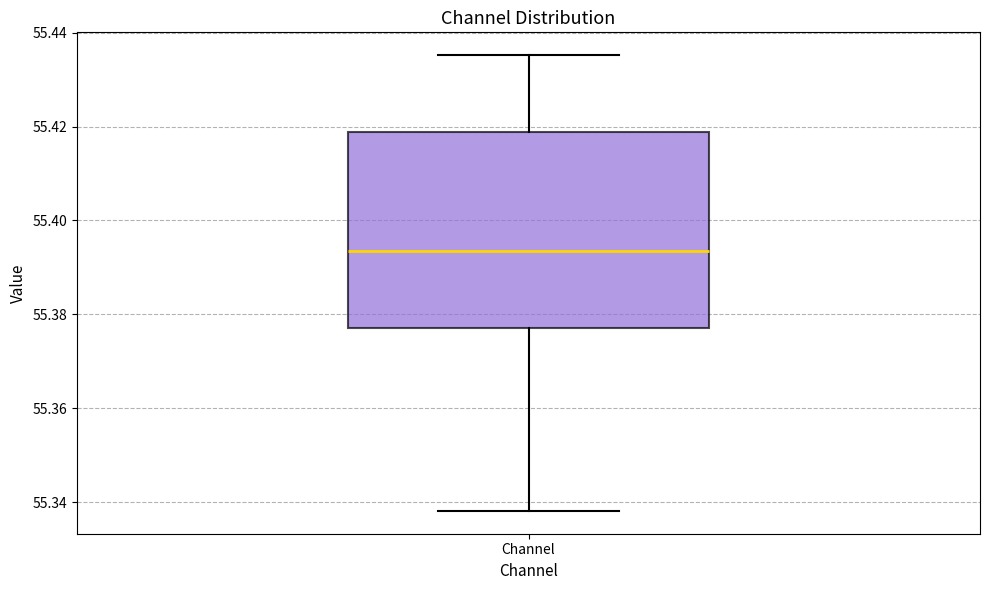

Read this box plot against the y-axis: the position of the median line, the range covered by the box, and the ends of both whiskers. The values are not printed on the chart, so give them approximately, as read against the axis.

median 55.394, box 55.378 to 55.418, whiskers 55.338 to 55.436